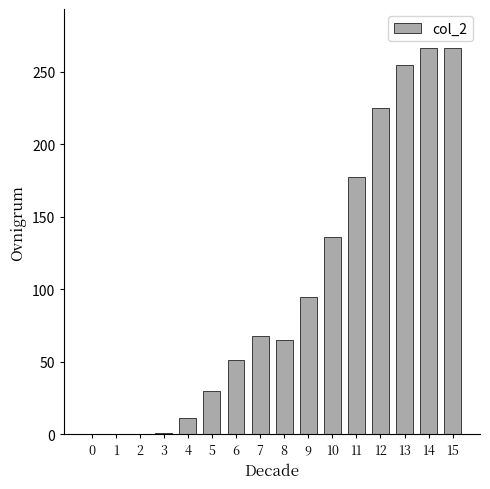

What is the sum of all values?

1648.2